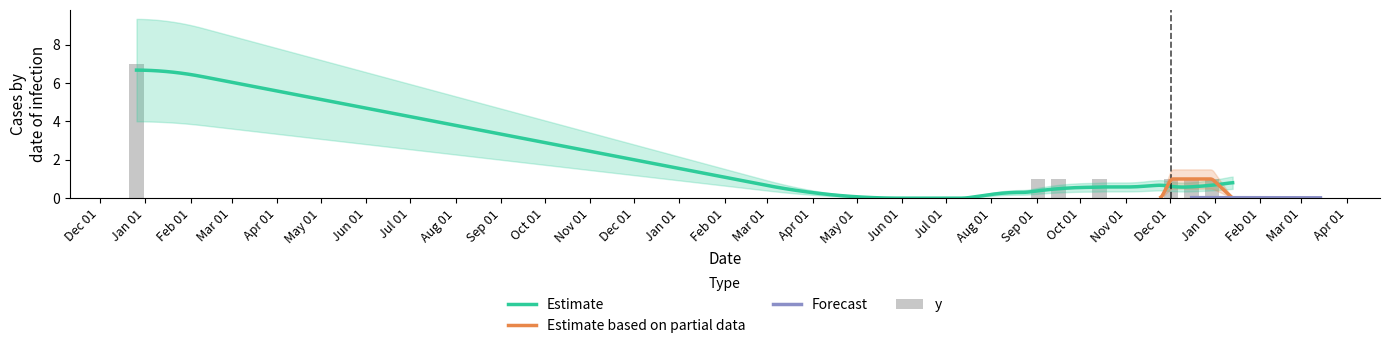

What is the maximum value shown in the chart?

7